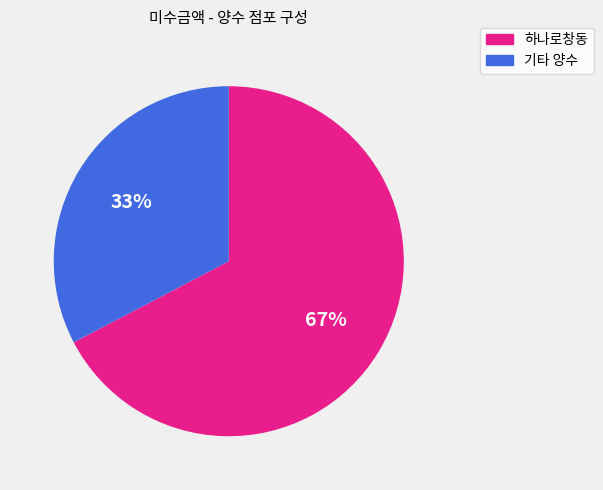

The 하나로창동 slice represents 67% of the pie. True or false?

True